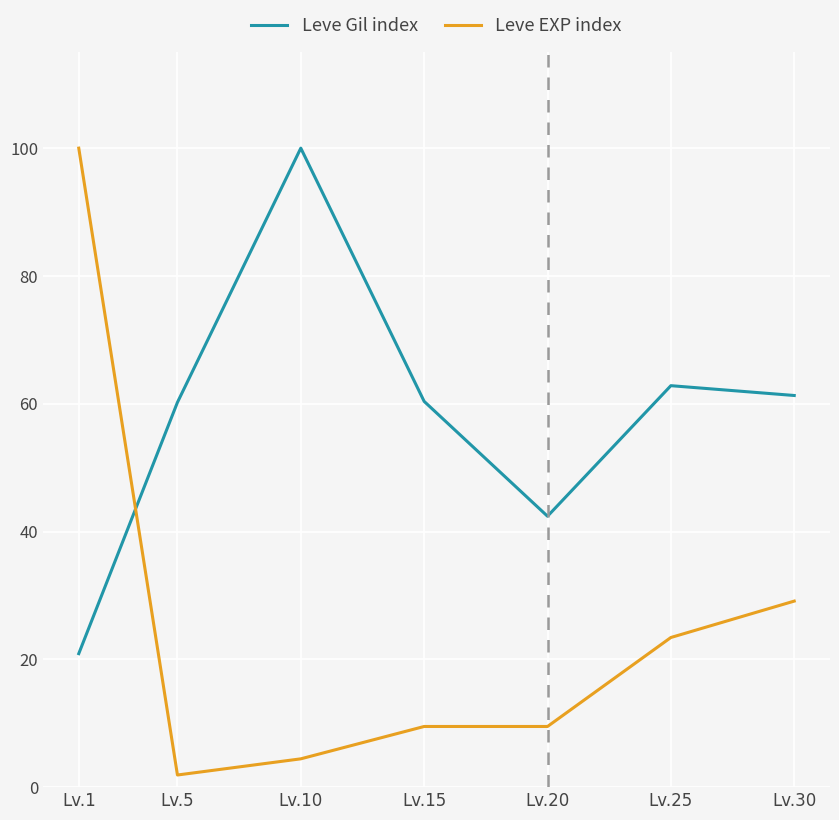

At which category does Leve Gil index reach its first local valley?

Lv.20